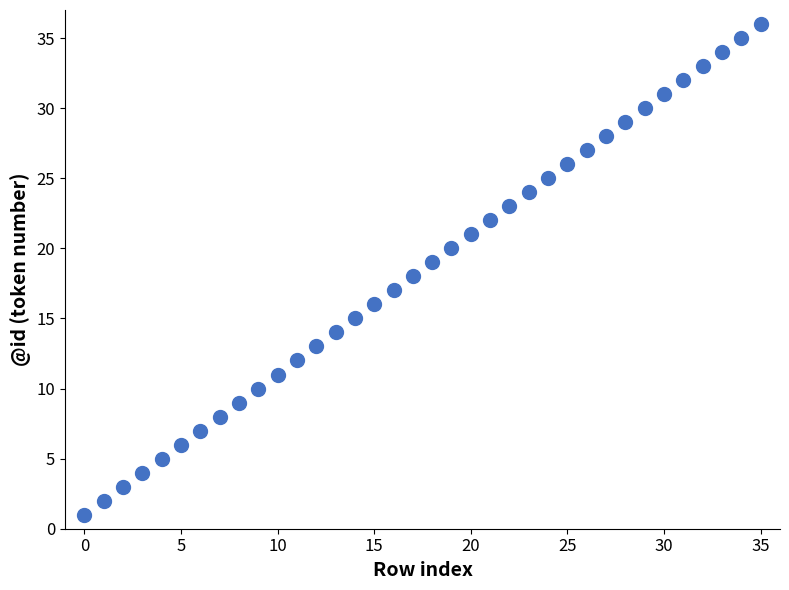

What is the range of Y values (max minus min)?

35